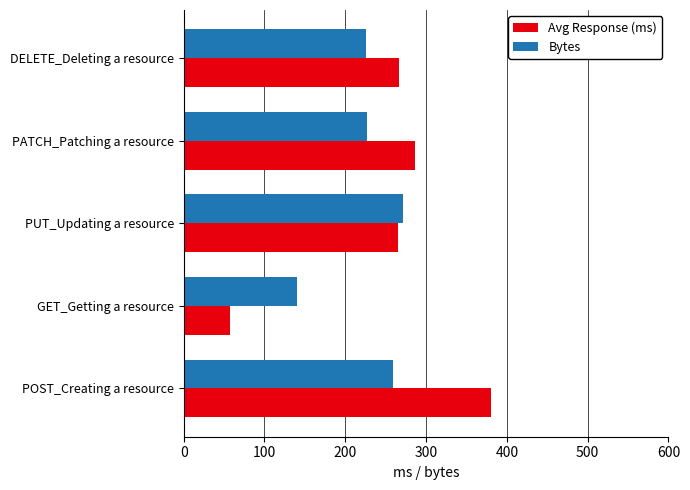

Which series changed the most between GET_Getting a resource and PATCH_Patching a resource?

Avg Response (ms)